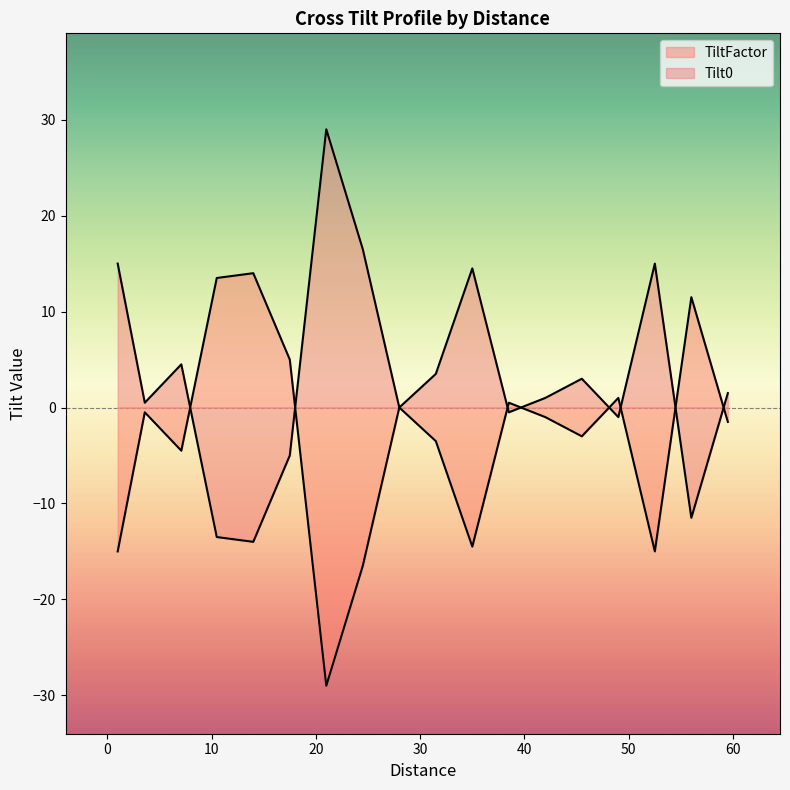

How many positive values does the CrossTilt series have?

6